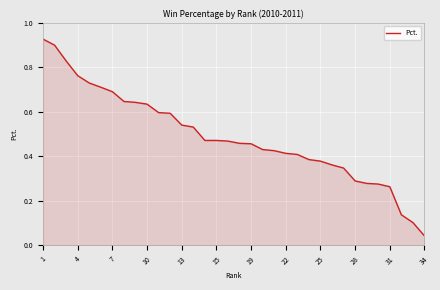

Does the chart have visible grid lines?

Yes